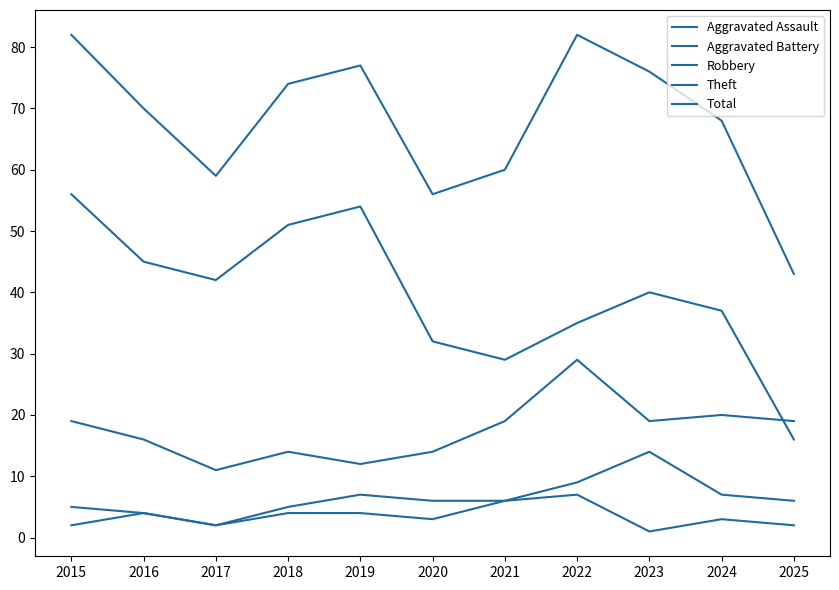

At which category does Robbery reach its first local peak?

2018